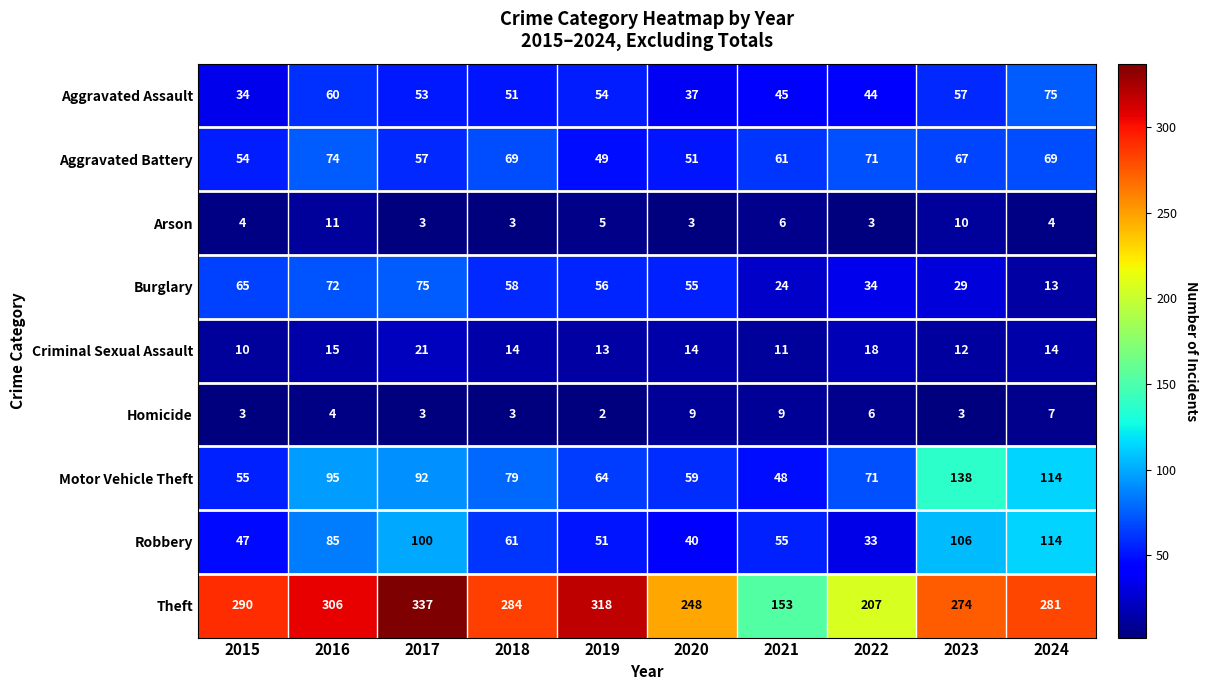

List the labels in order of Burglary value, smallest first.

2024, 2021, 2023, 2022, 2020, 2019, 2018, 2015, 2016, 2017